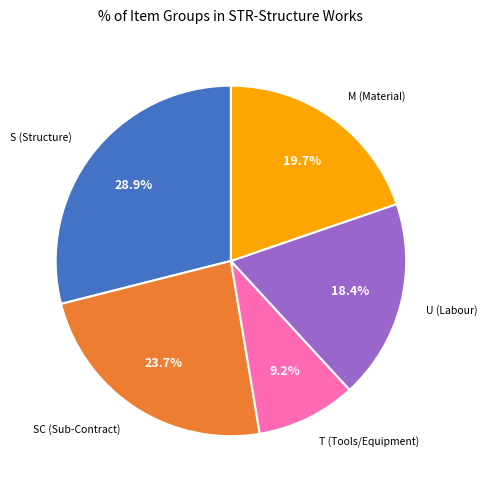

Is there any slice that represents more than half of the pie?

No